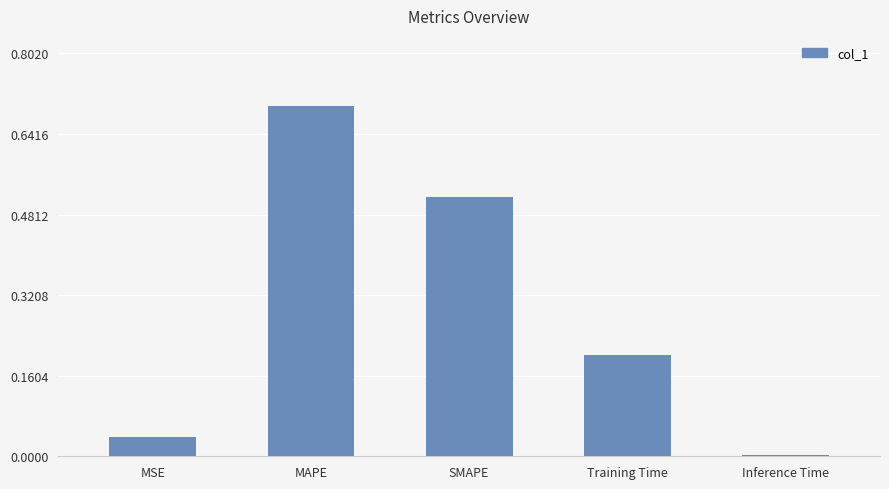

Which category has the highest value across all series?

MAPE